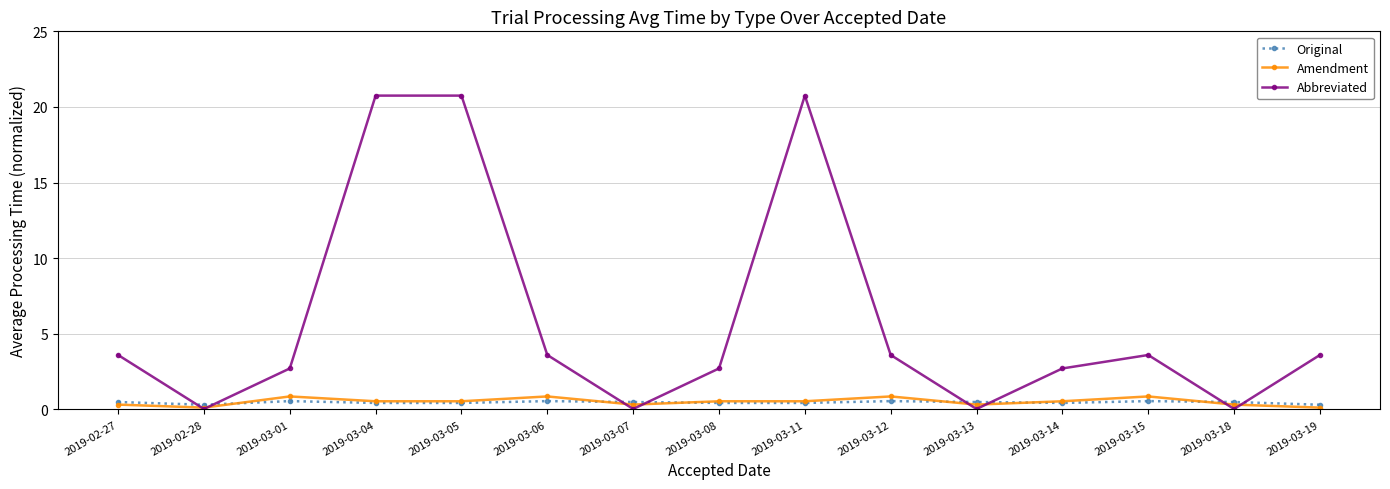

At 2019-03-12, list the series in order from smallest to largest.

Original, Amendment, Abbreviated